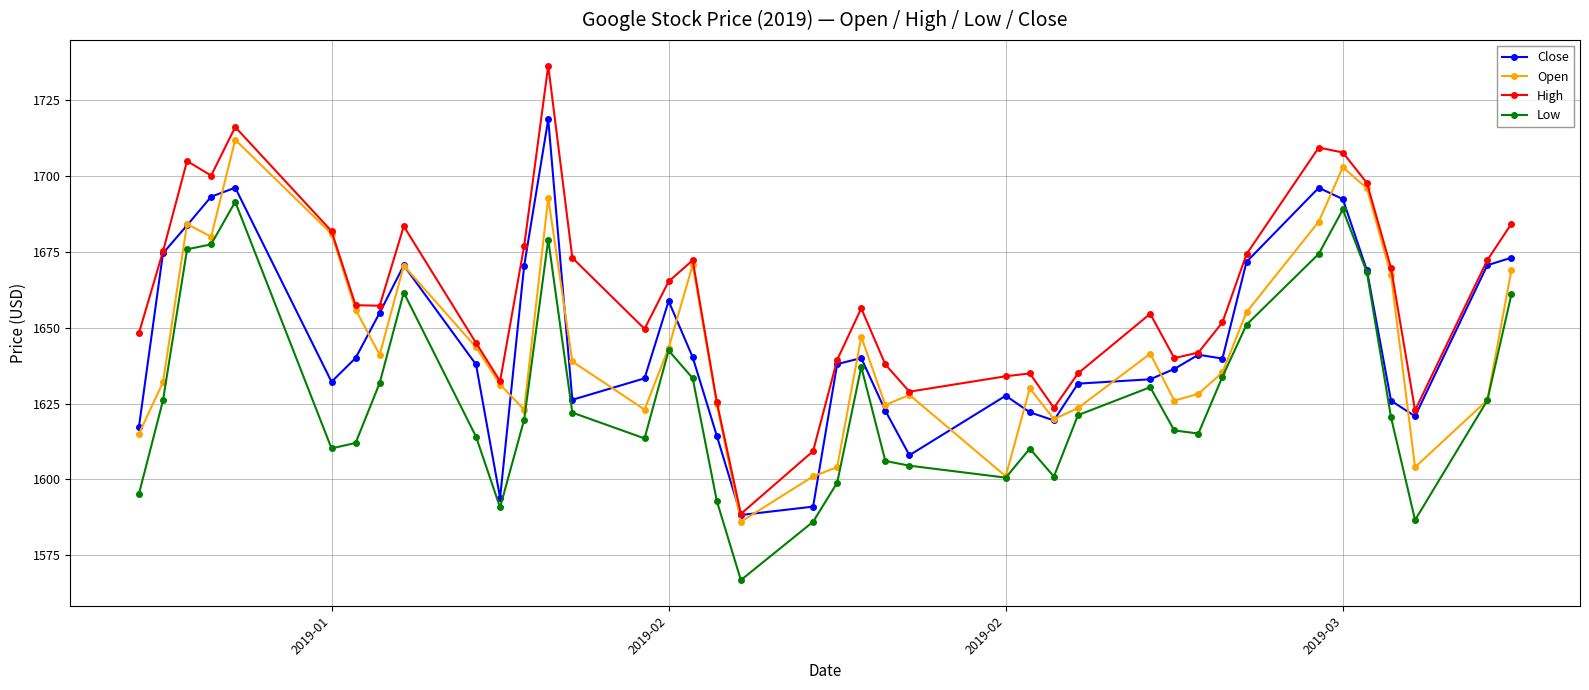

What is the smallest value displayed?

1566.8